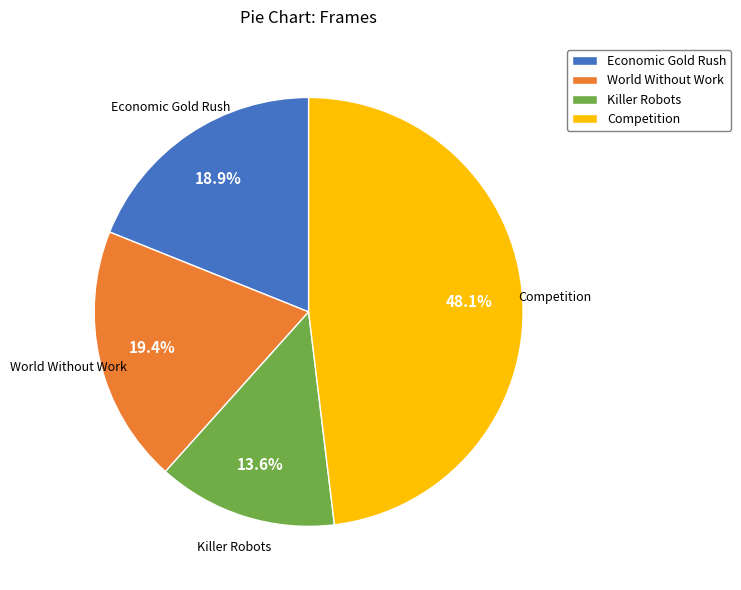

To the nearest percent, what is the average slice percentage?

25%